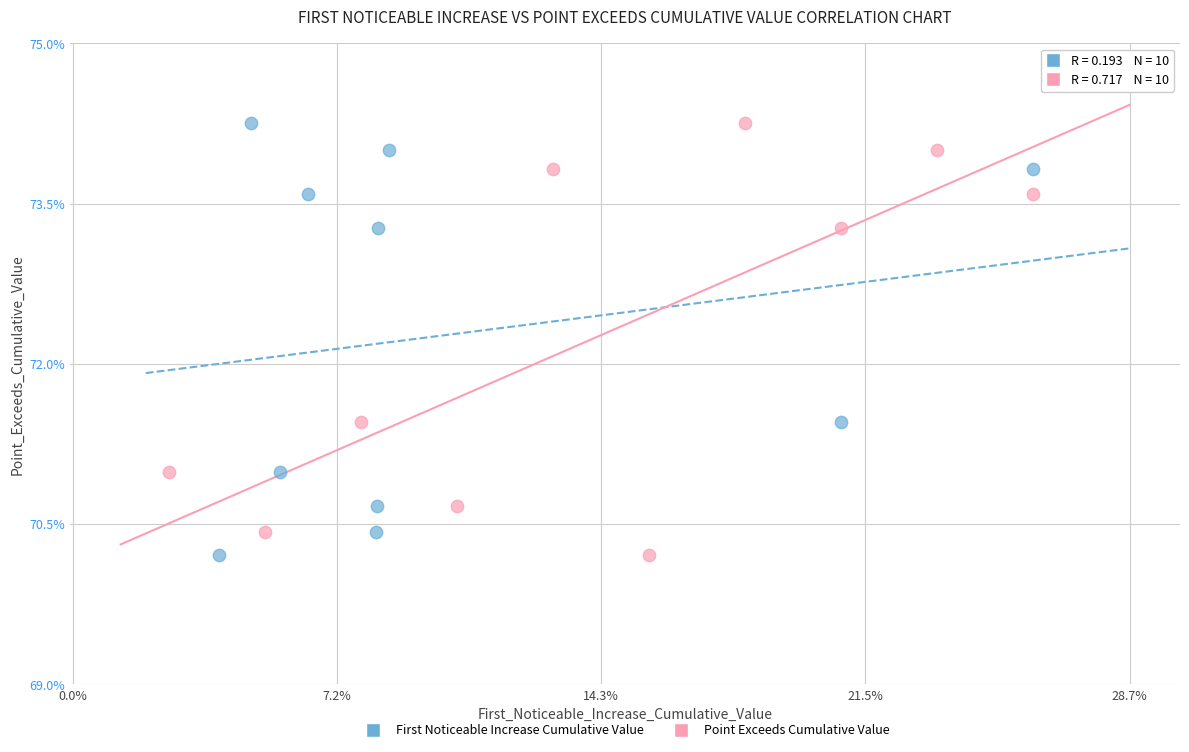

What are all the series names shown in the legend?

First Noticeable Increase Cumulative Value, Point Exceeds Cumulative Value